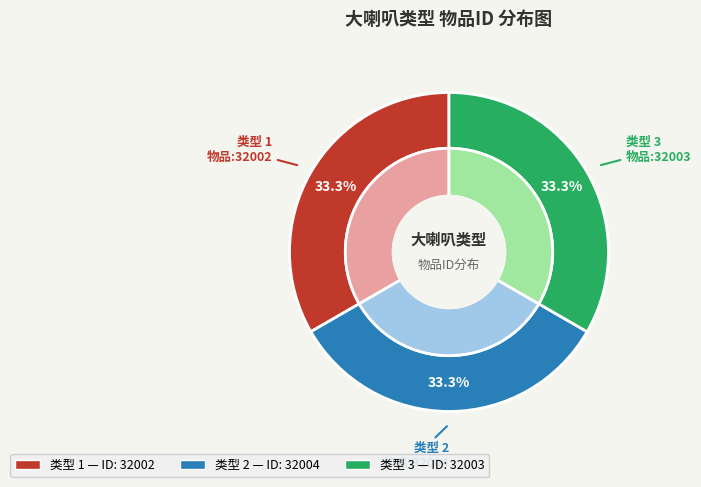

Is it true that 3 is 47% of the pie?

False